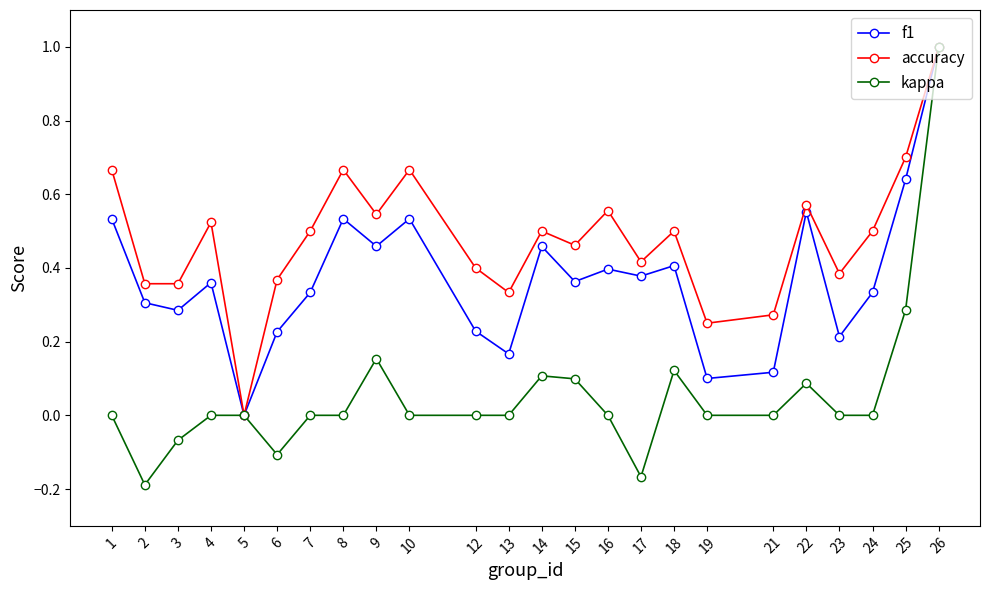

What is the difference between the maximum and minimum values in the accuracy series?

1.0